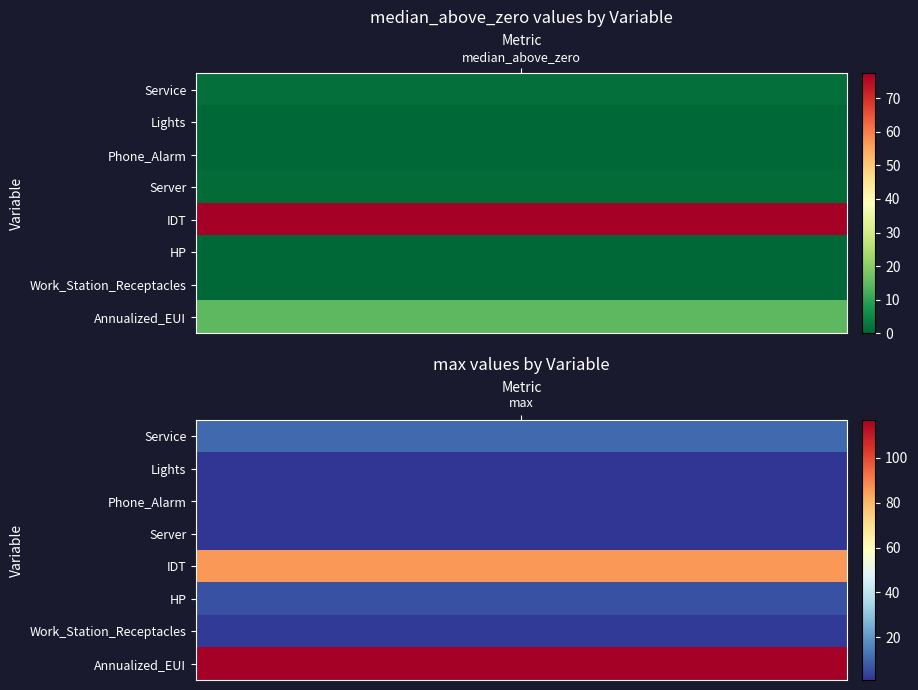

Reading left to right, transcribe all the data shown in this chart.

Service: 0=1.3	1=10.5
Lights: 0=0.3	1=1.0
Phone_Alarm: 0=0.0	1=0.9
Server: 0=0.9	1=1.0
IDT: 0=77.4	1=85.7
HP: 0=0.2	1=6.0
Work_Station_Receptacles: 0=0.3	1=2.0
Annualized_EUI: 0=14.7	1=116.9